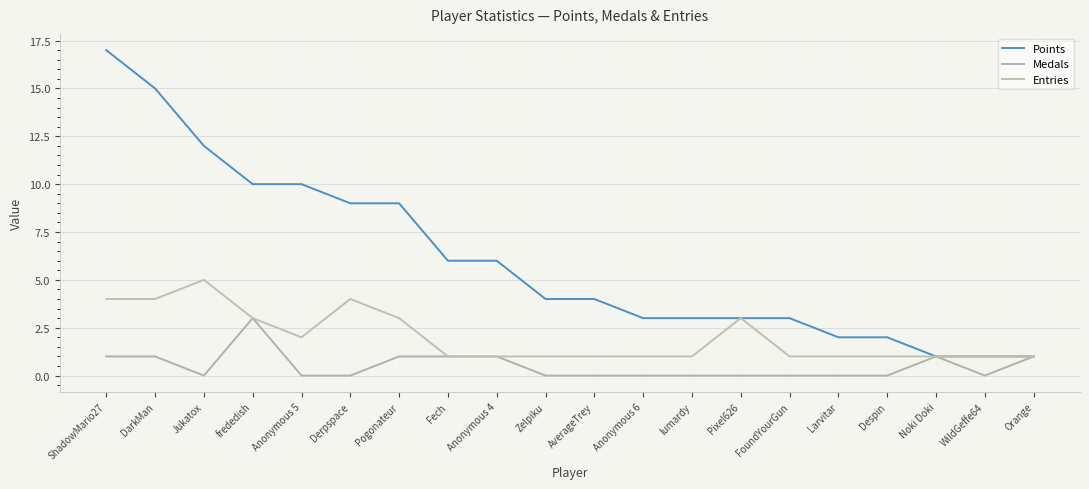

How many lines are shown in the chart?

3